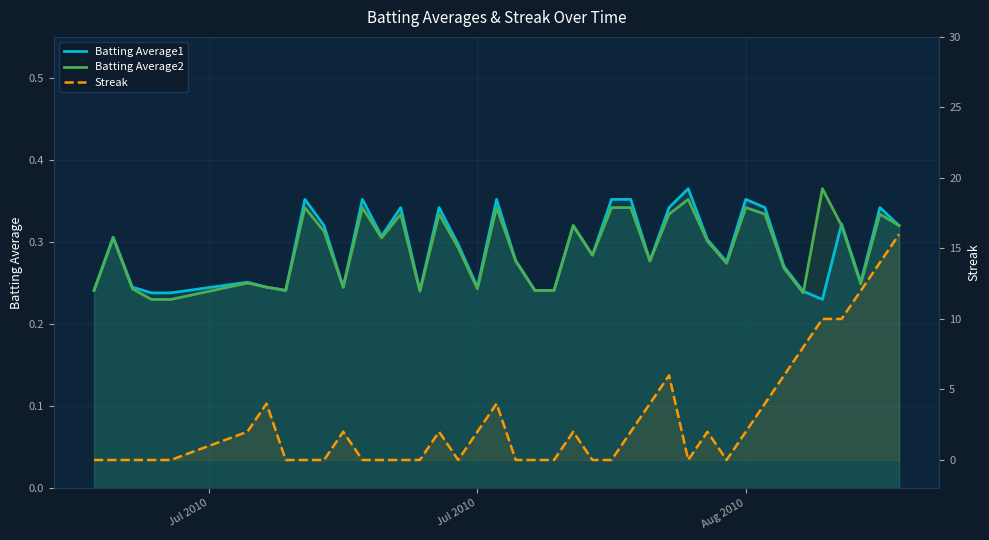

How many Batting Average2 values are between 0 and 1?

40